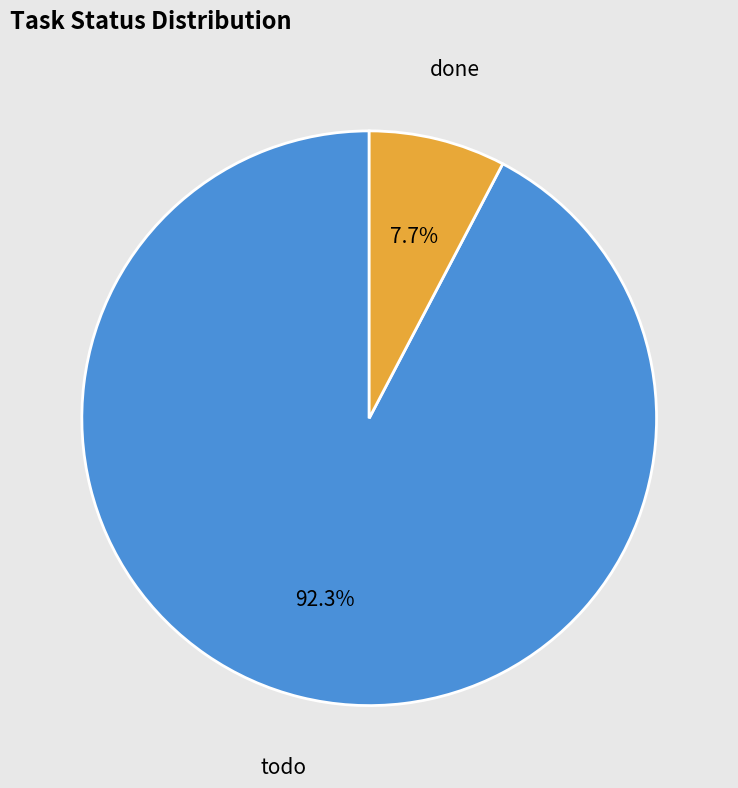

What is the total percentage of done and todo?

100.0%